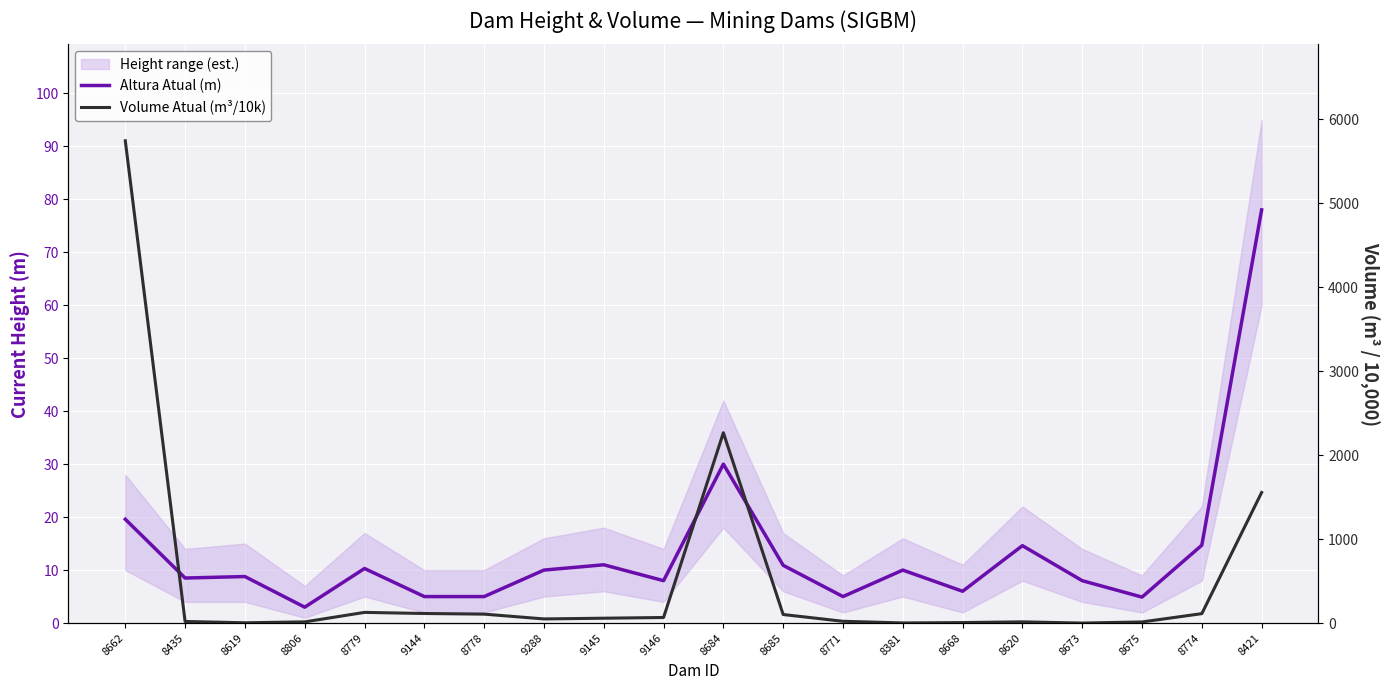

Which series has the largest range (max minus min)?

Volume Atual (m³/10k)